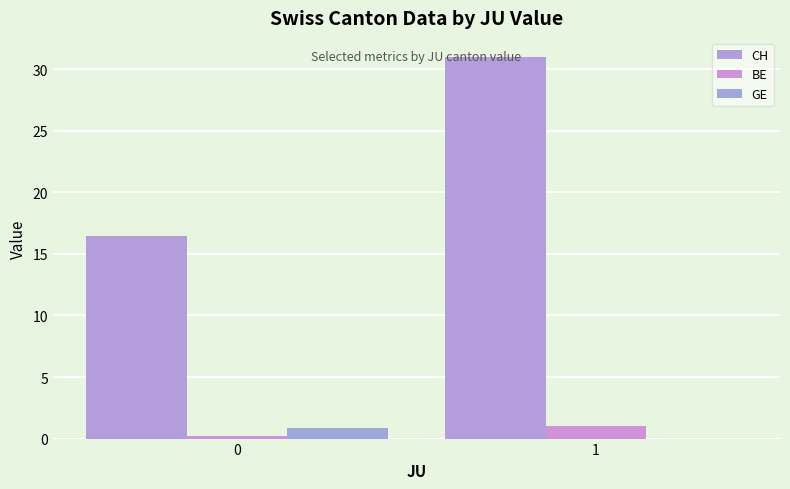

Read the CH value at 0.

16.4